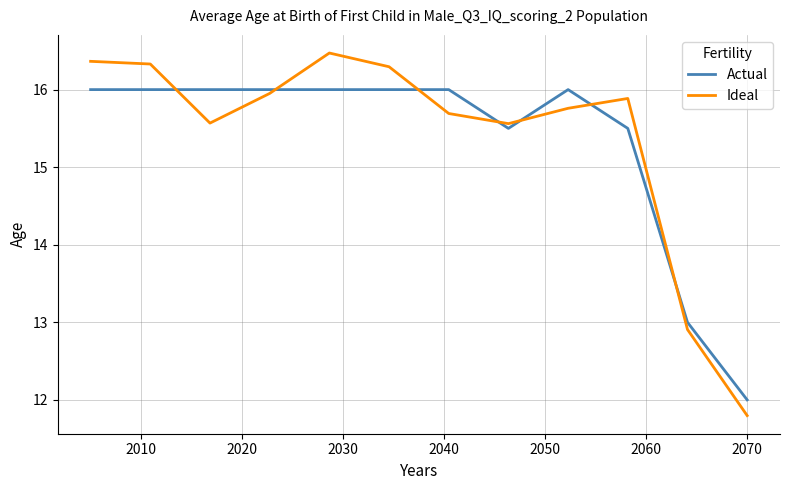

Rank the series by their maximum value, from highest to lowest.

Ideal, Actual